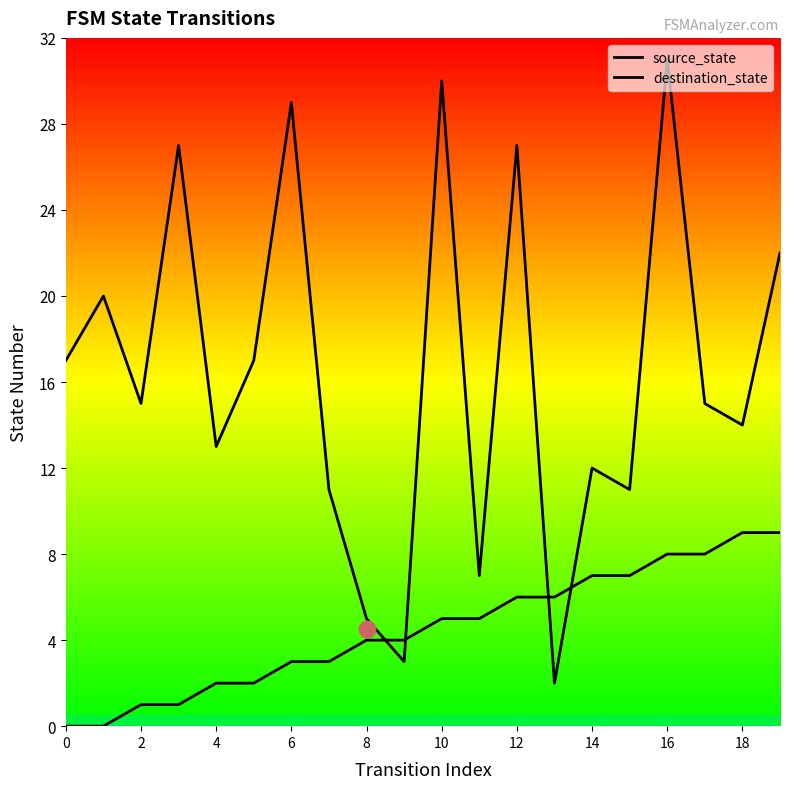

What are all the series names shown in the legend?

source_state, destination_state